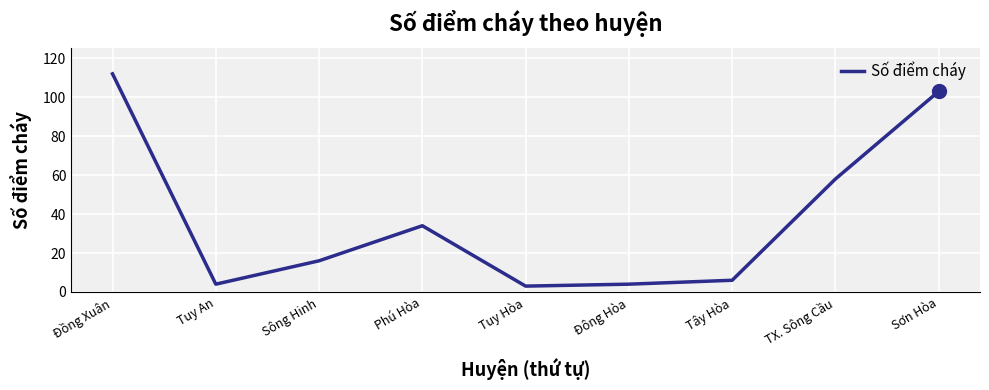

What position from the left is Đông Hòa?

6